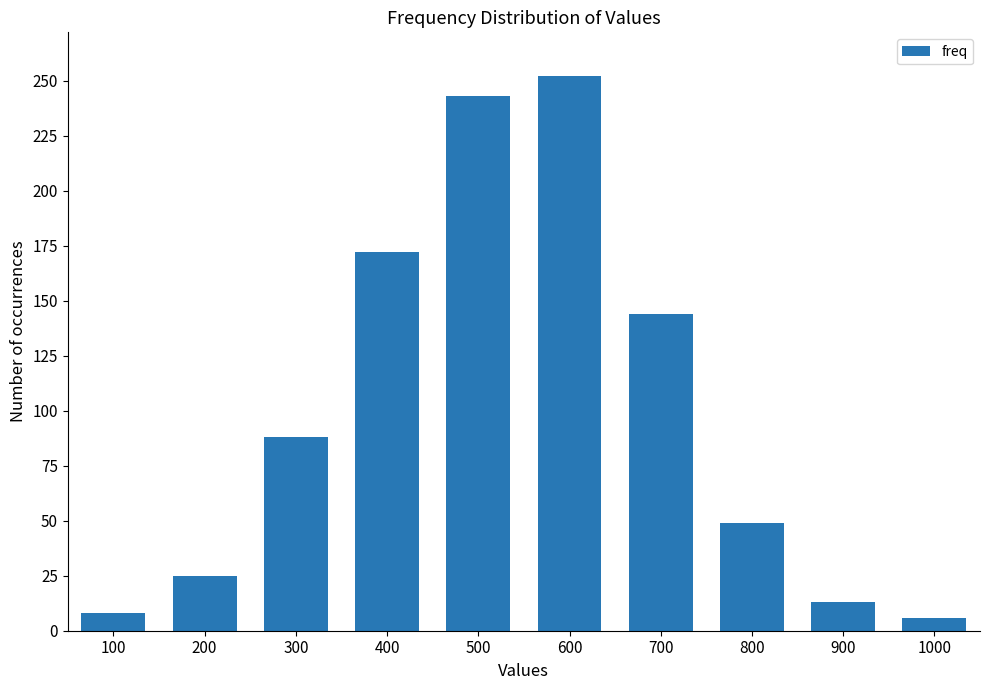

The value at 200 is 7. True or false?

False